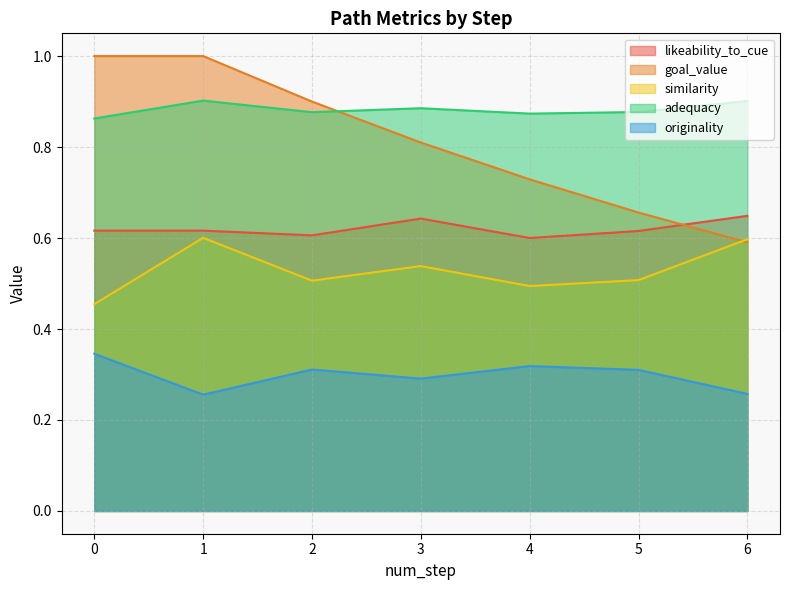

What is the average value of the adequacy series?

0.9